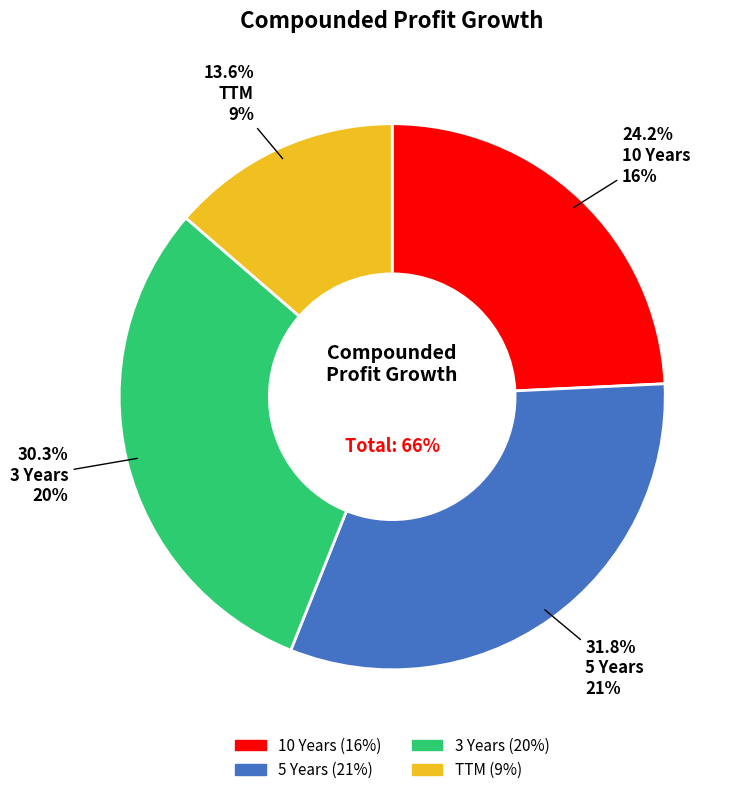

The TTM slice represents 25% of the pie. True or false?

False